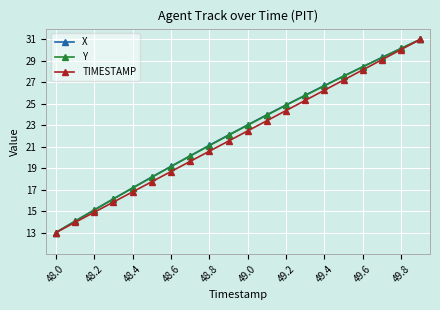

What is the smallest value displayed?

13.0